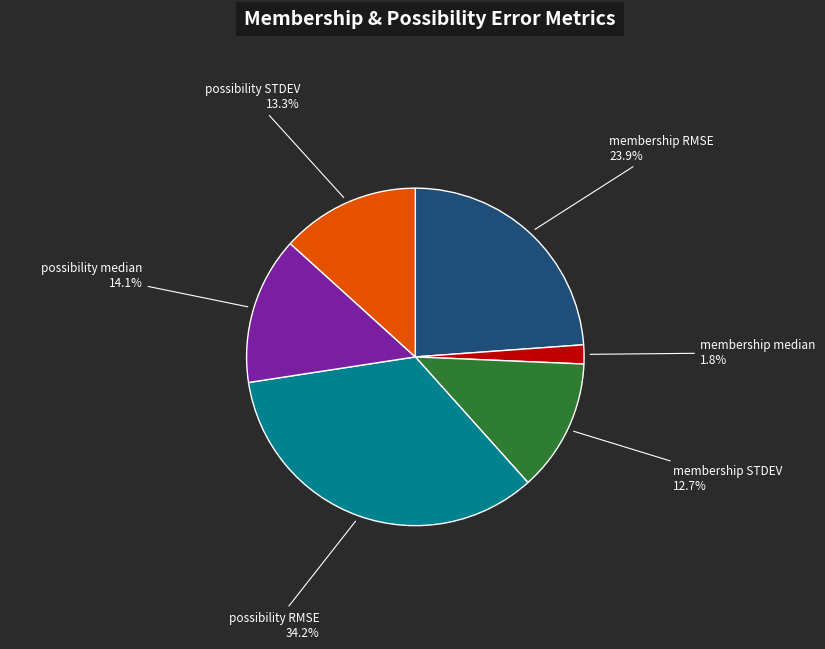

How many slices are in this pie chart?

6